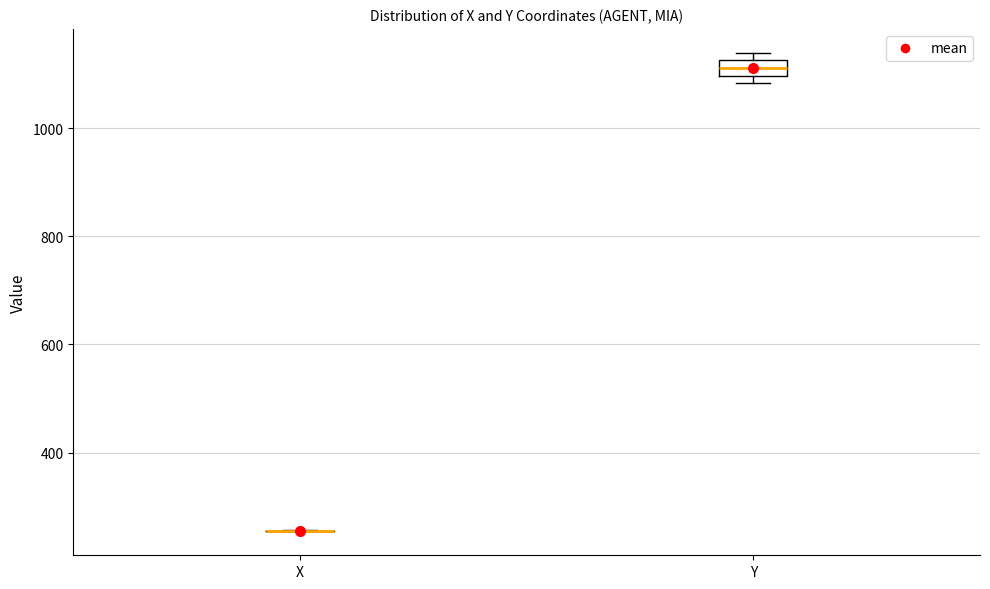

Which box is the tallest, from its lower edge to its upper edge?

Y